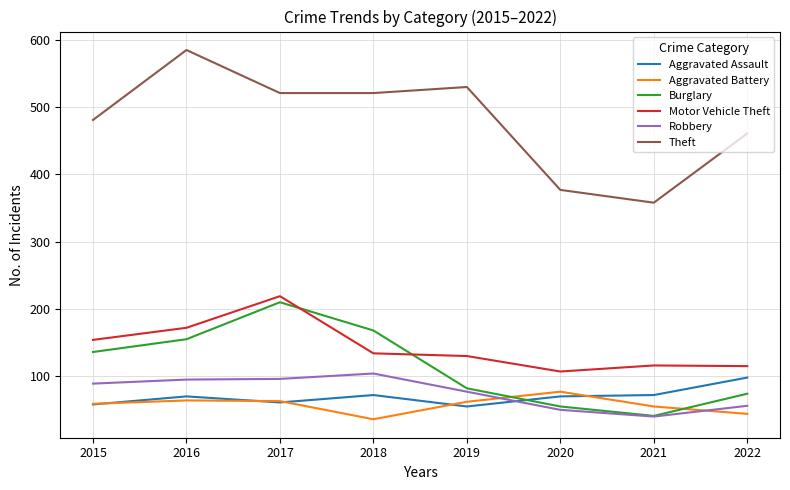

Is the value of Burglary at 2018 greater than the value of Aggravated Assault at 2018?

Yes